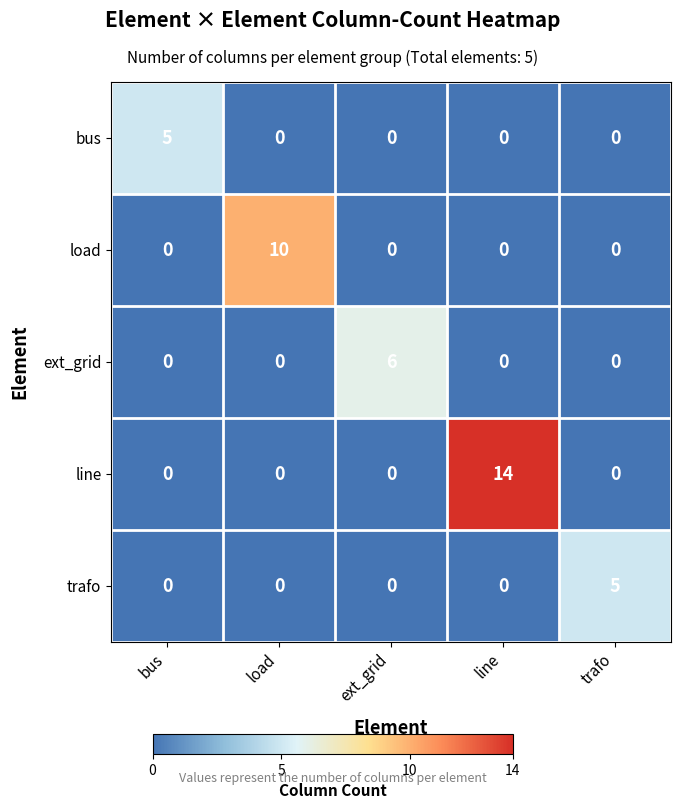

What is the difference between the maximum and second lowest values in the load series?

10